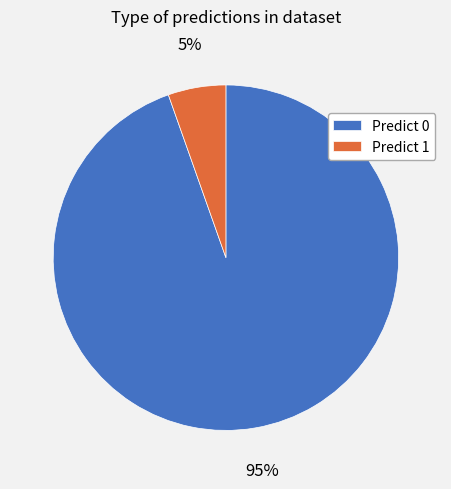

To the nearest percent, what is the combined percentage of Predict 0 and Predict 1?

100%